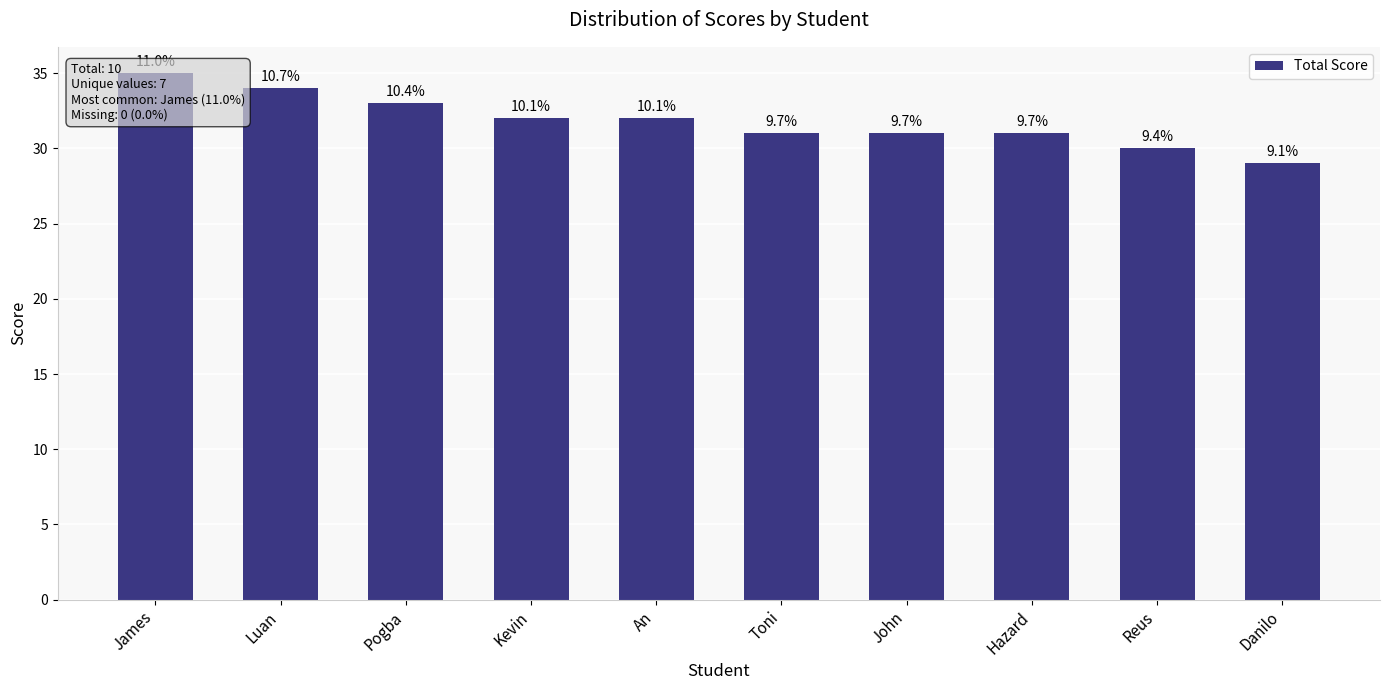

True or false: the data shows 19 at James.

False